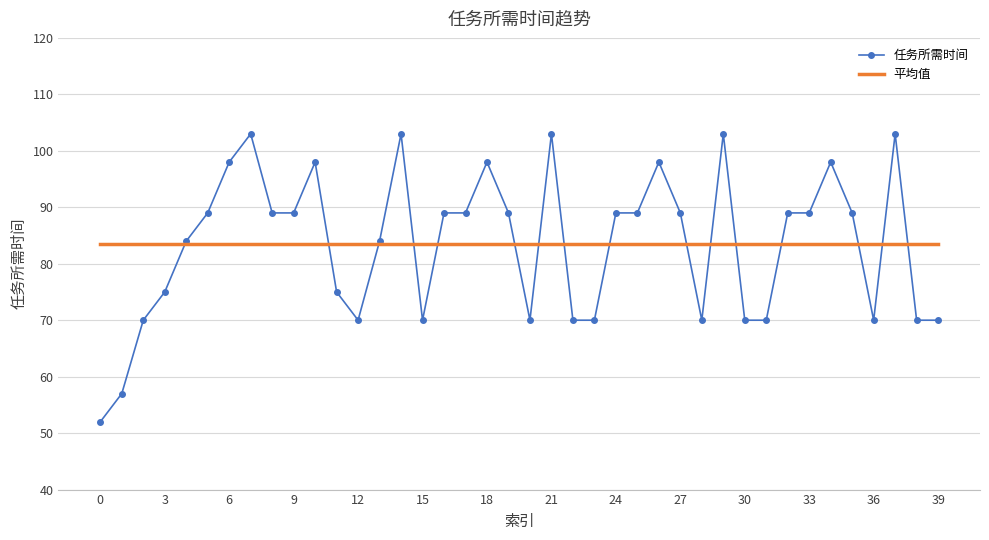

Which series has the widest spread of values?

任务所需时间